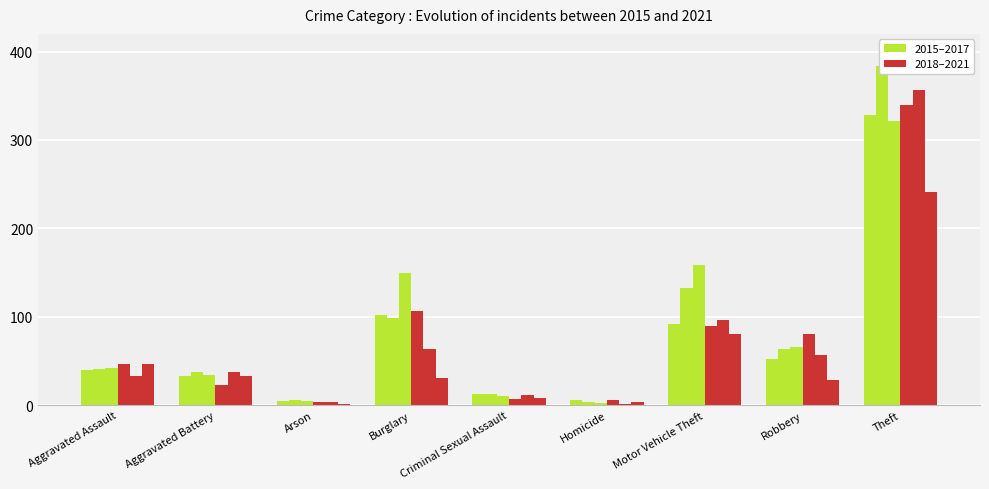

What is the average value of the 2017 series?

88